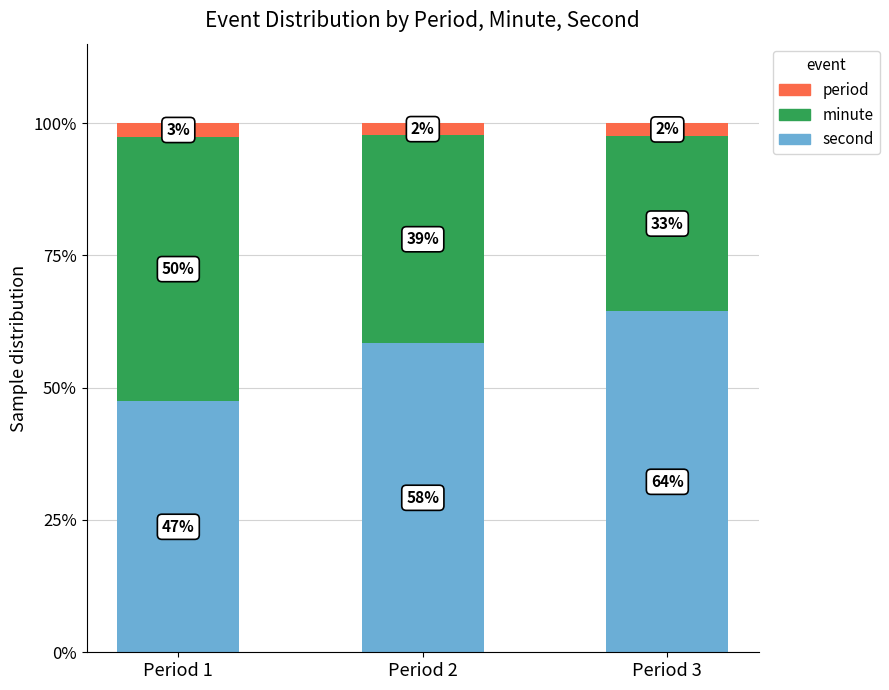

List the series in order of their overall mean, lowest first.

period, minute, second